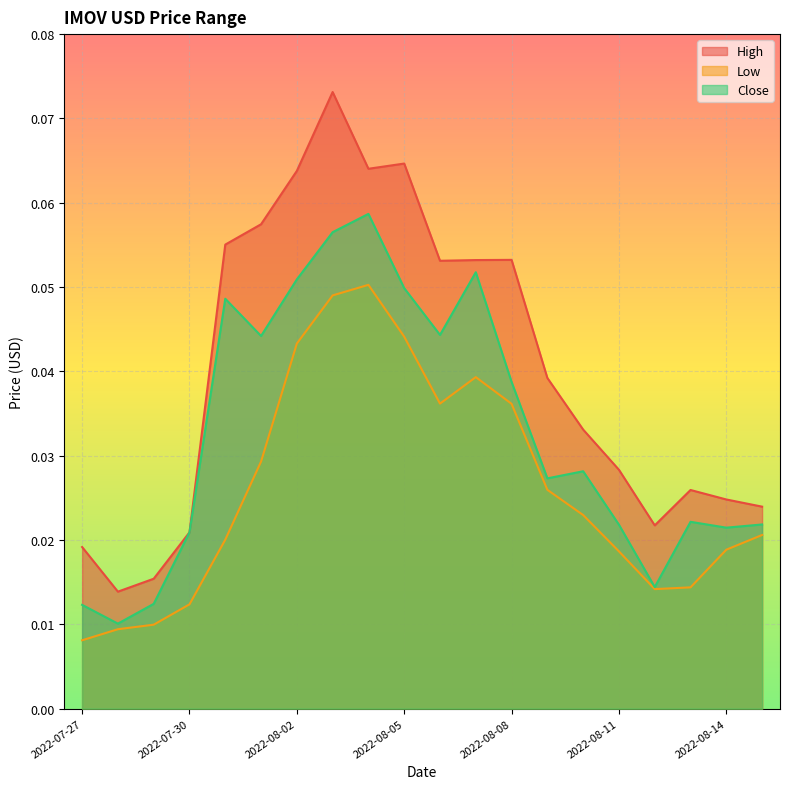

Rank the categories by High value from highest to lowest.

2022-08-03, 2022-08-05, 2022-08-04, 2022-08-02, 2022-08-01, 2022-07-31, 2022-08-08, 2022-08-07, 2022-08-06, 2022-08-09, 2022-08-10, 2022-08-11, 2022-08-13, 2022-08-14, 2022-08-15, 2022-08-12, 2022-07-30, 2022-07-27, 2022-07-29, 2022-07-28